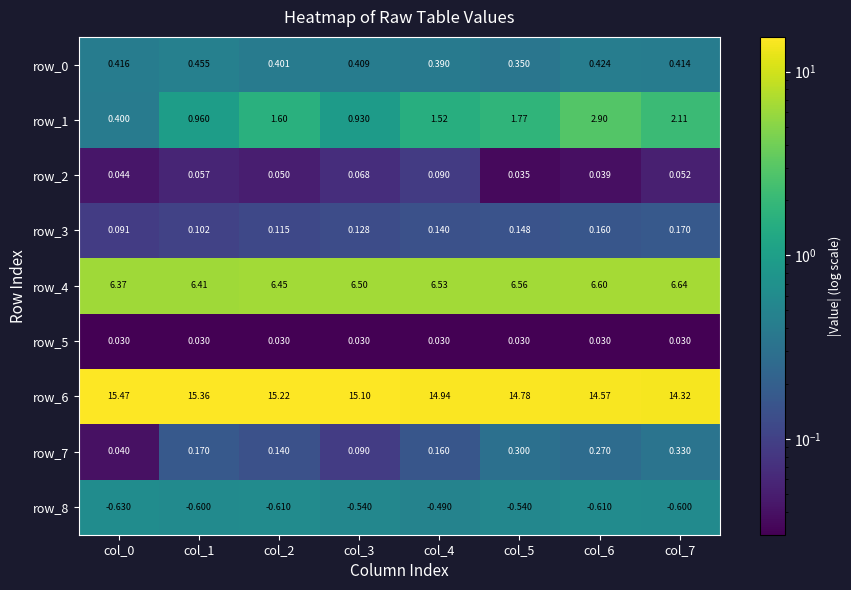

At how many categories does at least one series exceed 8?

8